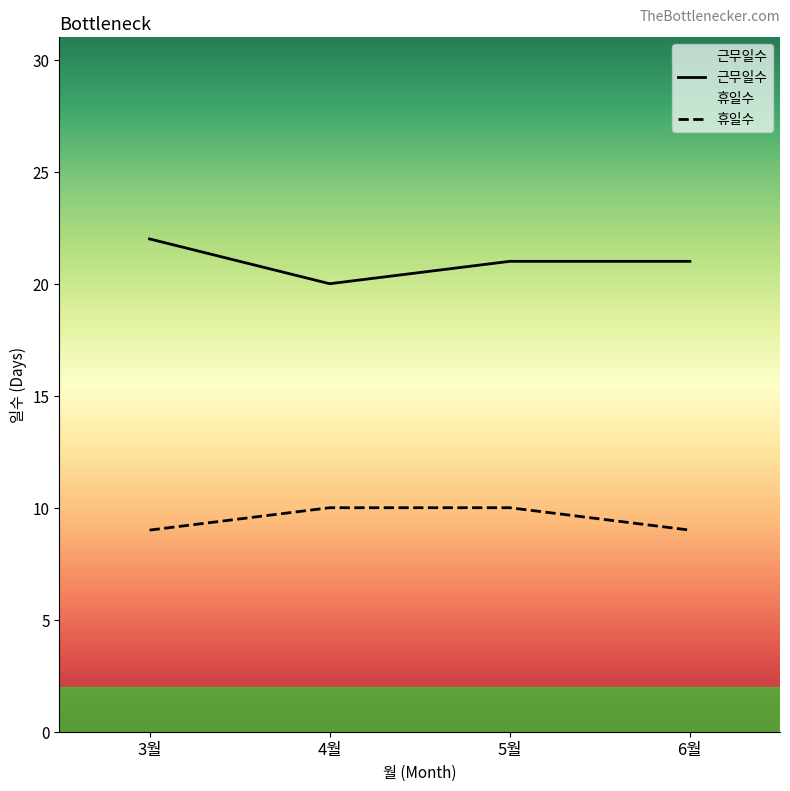

What is the label of the 1st point from the left?

3월